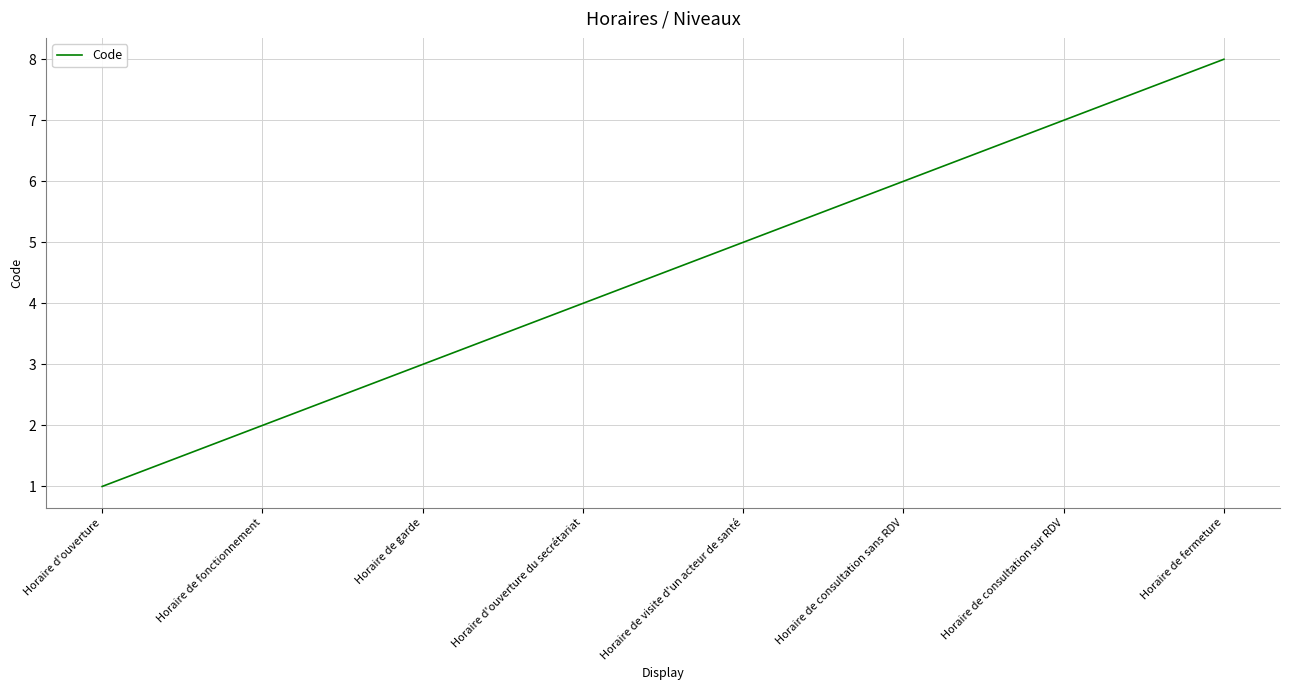

Reading left to right, extract all data points from this chart.

1	2	3	4	5	6	7	8